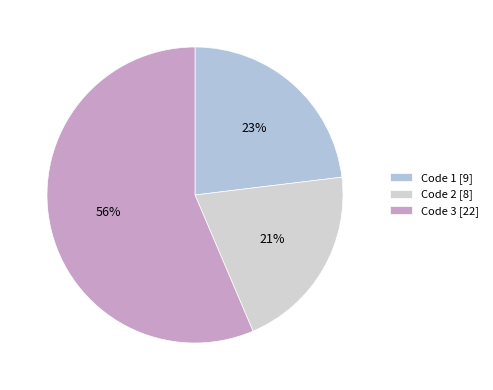

To the nearest percent, what is the average slice percentage?

33%